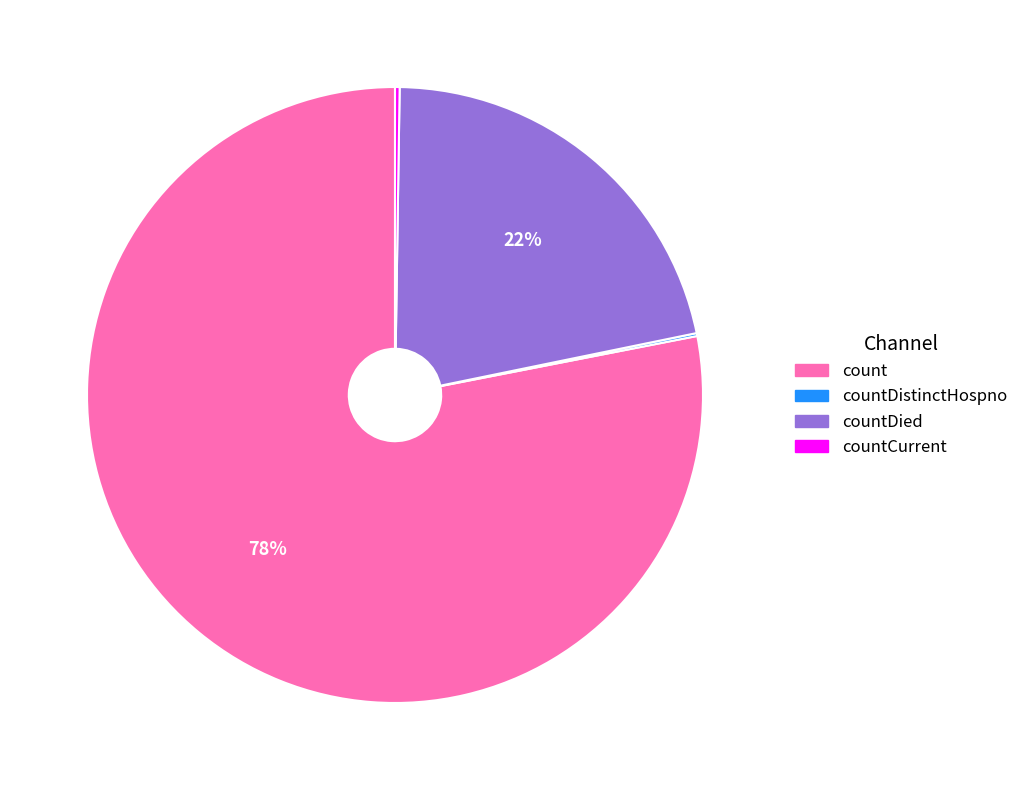

To the nearest percent, what is the difference between the largest and smallest slice percentages?

78%